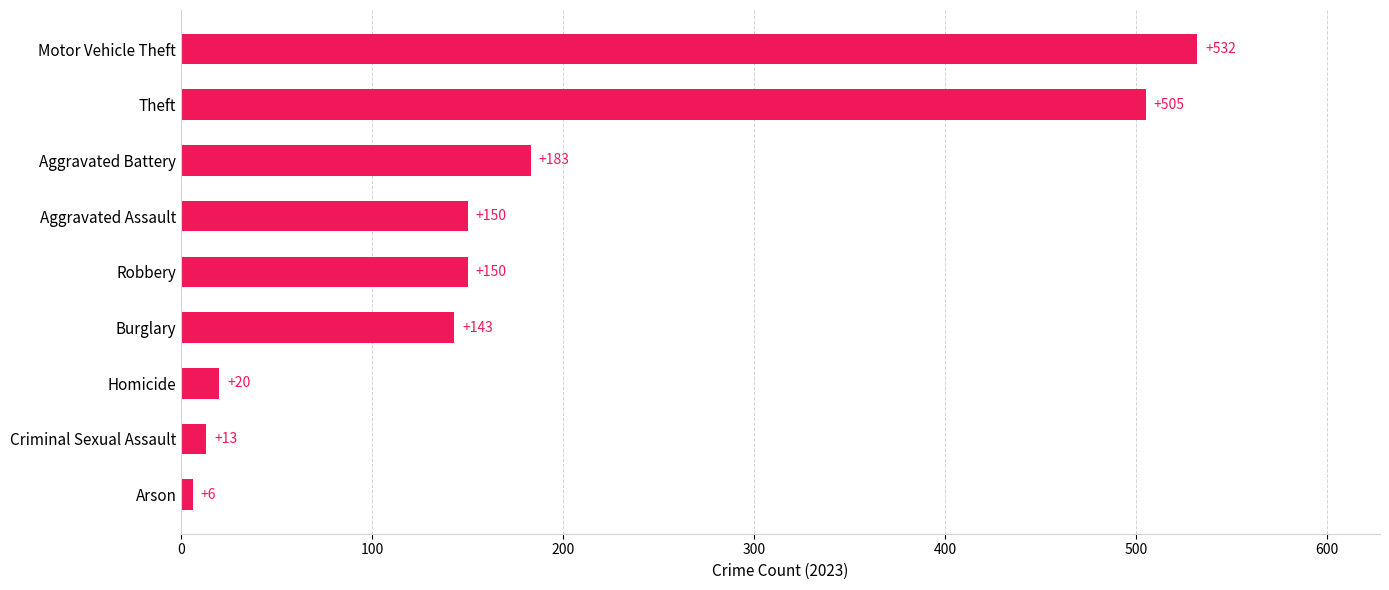

Between Arson and Theft, which is larger?

Theft